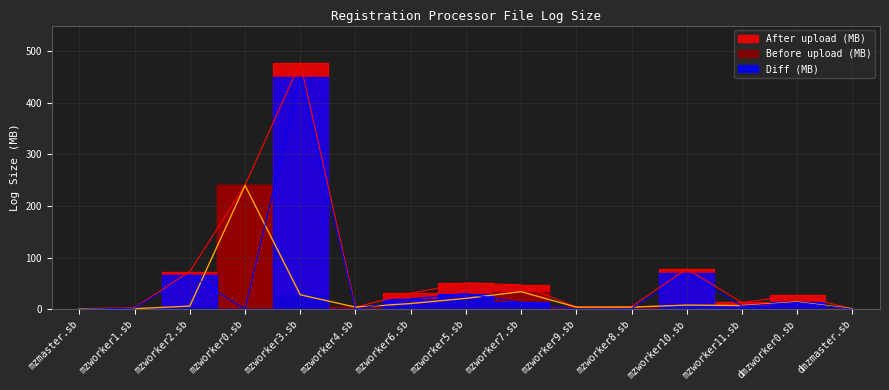

True or false: After upload (MB) has a value of 51 at mzworker5.sb.

True